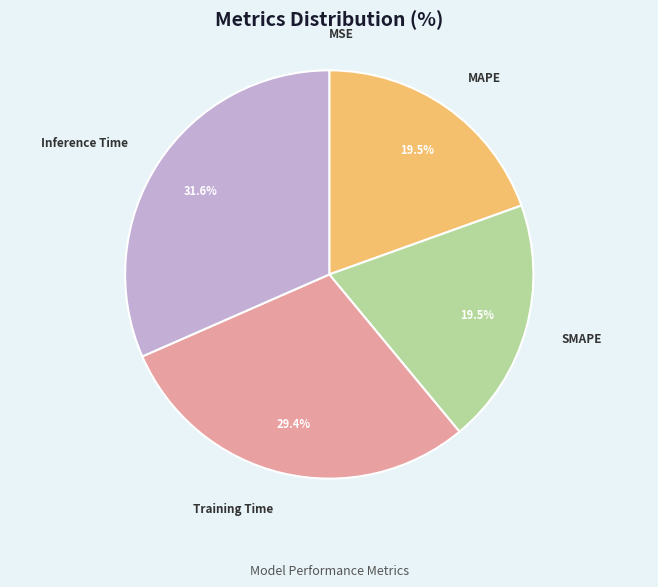

Is the sum of MAPE and Training Time greater than half?

No